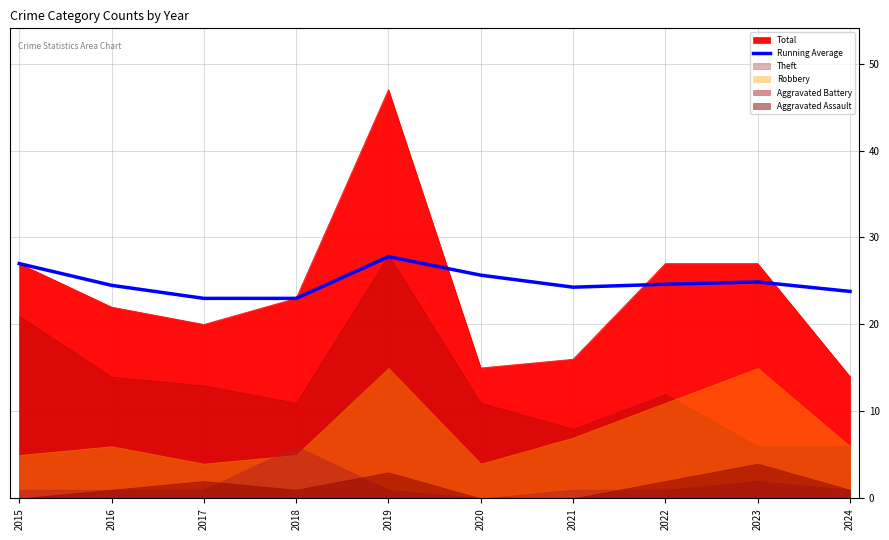

What is the difference between the maximum and second lowest values?

4.8